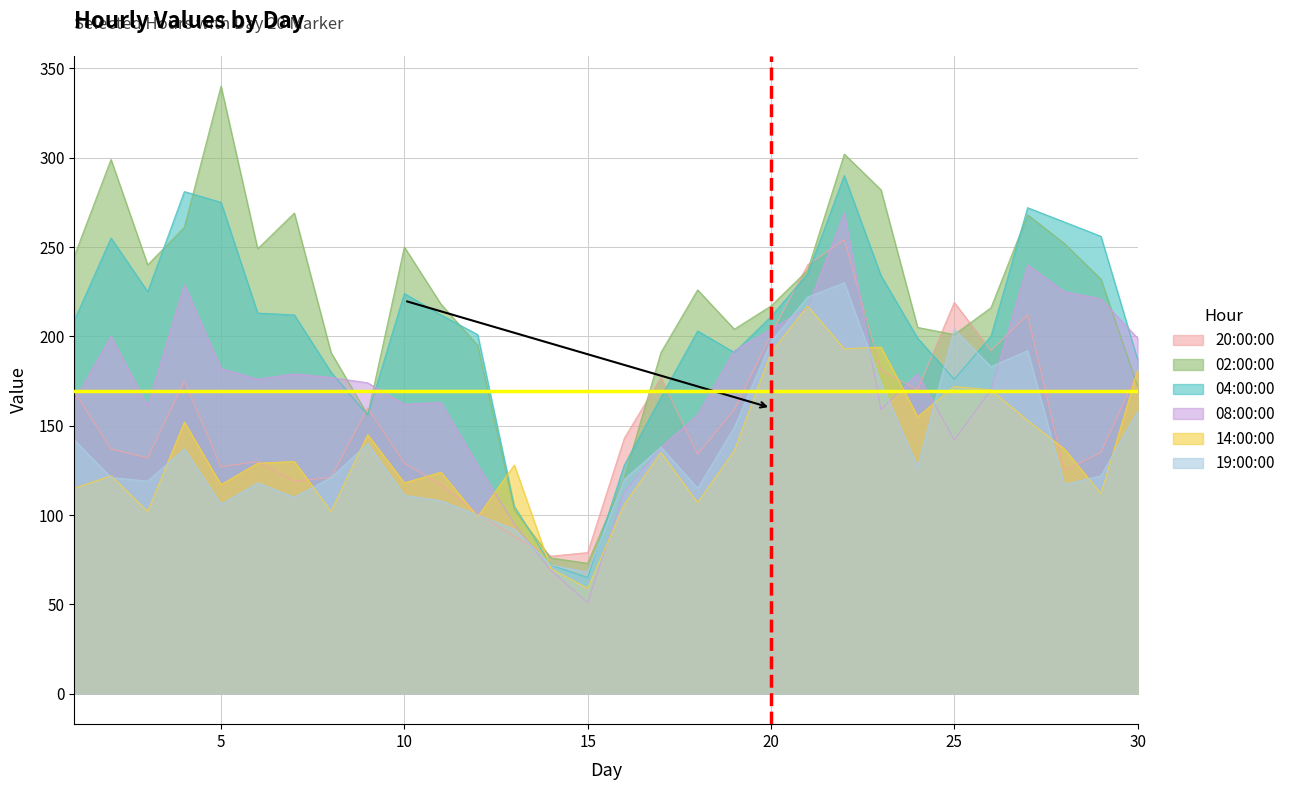

True or false: 04:00:00 has a value of 234 at 23.

True